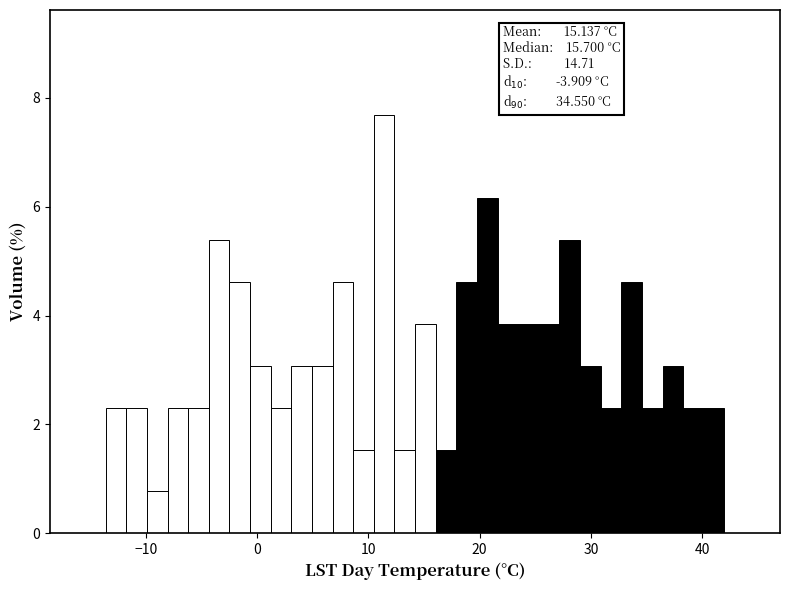

Around what value on the x-axis is the tallest bar? Give the approximate position of its centre, as read against the axis.

11